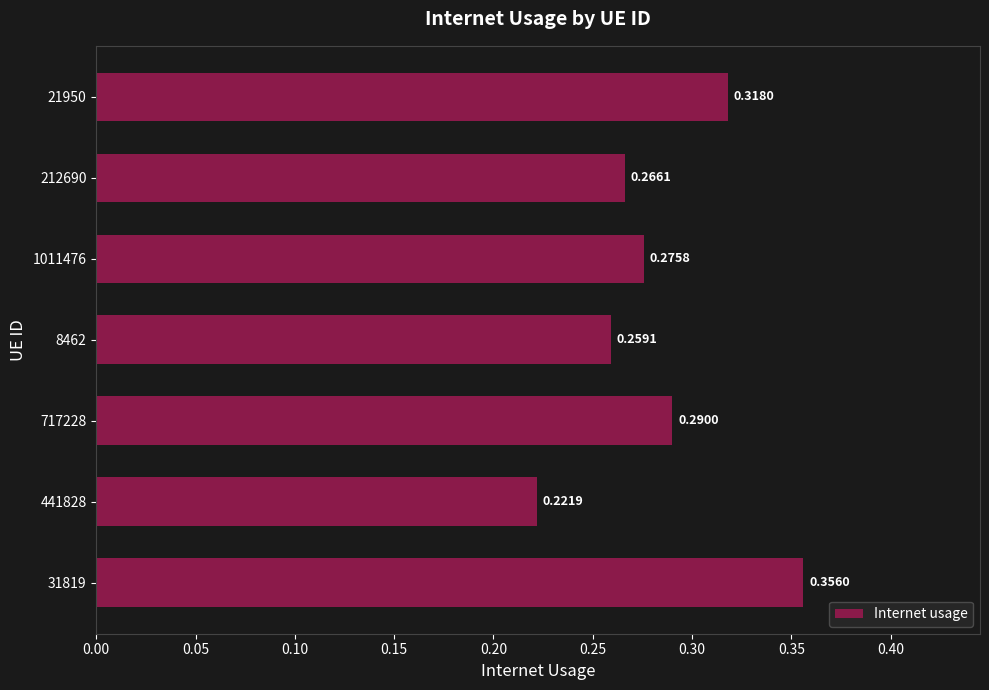

Rank the categories by value from highest to lowest.

31819, 21950, 717228, 1011476, 212690, 8462, 441828